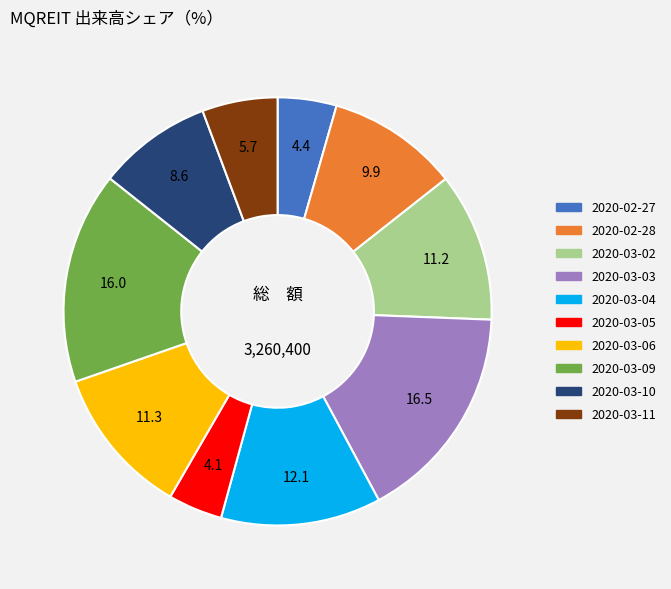

What is the ratio of the value at 2020-03-05 to the value at 2020-02-28?

0.4